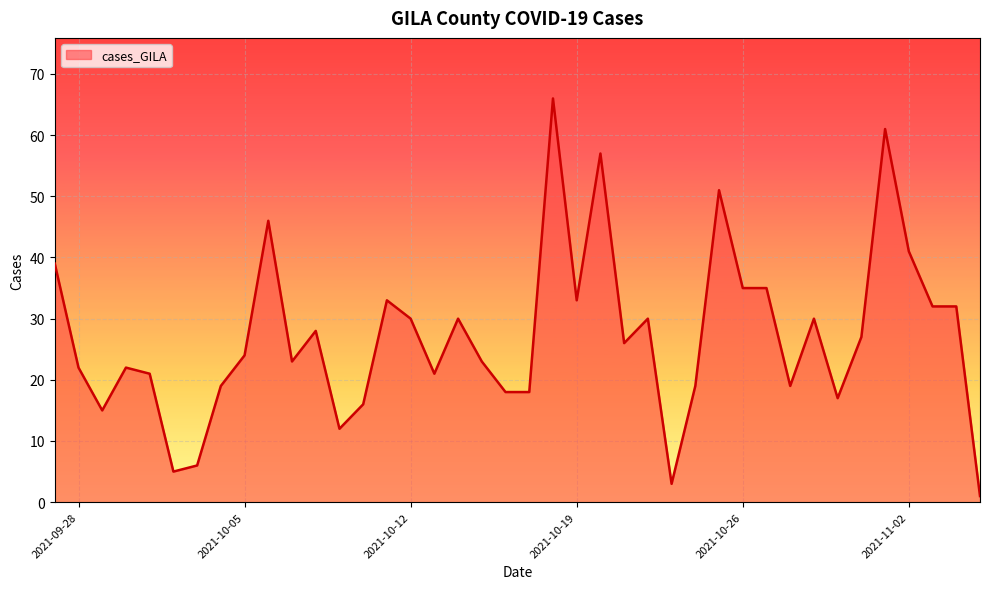

True or false: the data has more than 0 interior local peaks.

True